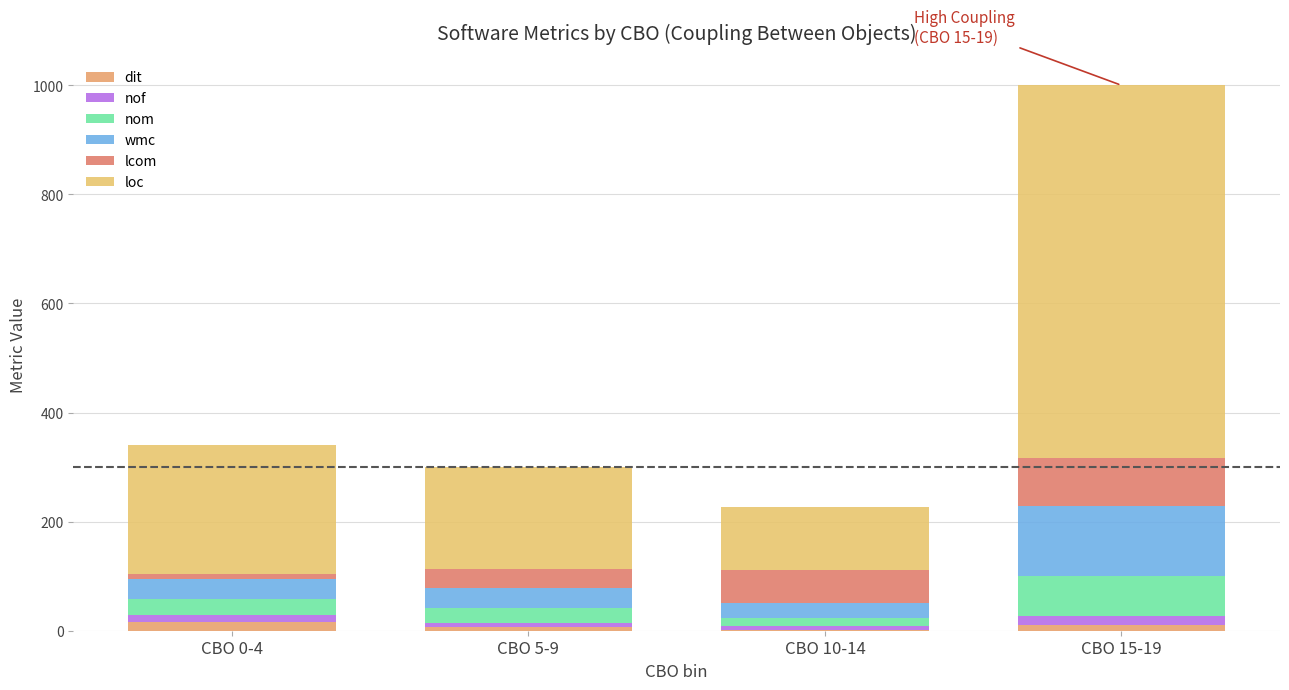

How many series are shown in this chart?

6